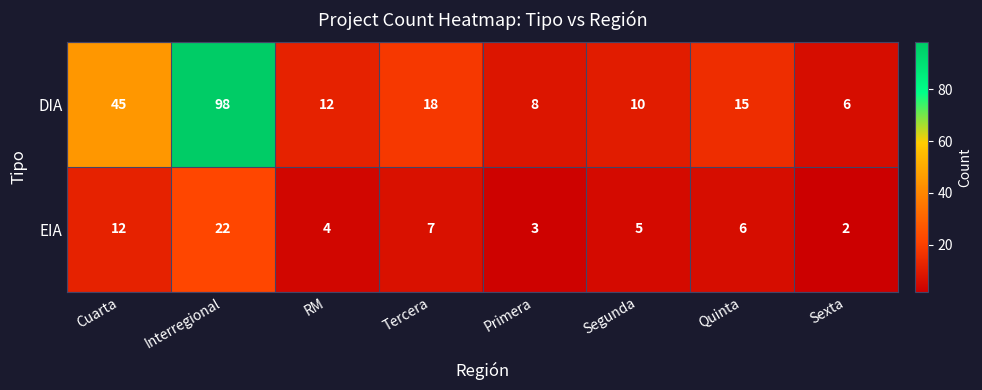

Reading left to right, what are all the values shown in this chart?

DIA: Cuarta=45	Interregional=98	RM=12	Tercera=18	Primera=8	Segunda=10	Quinta=15	Sexta=6
EIA: Cuarta=12	Interregional=22	RM=4	Tercera=7	Primera=3	Segunda=5	Quinta=6	Sexta=2